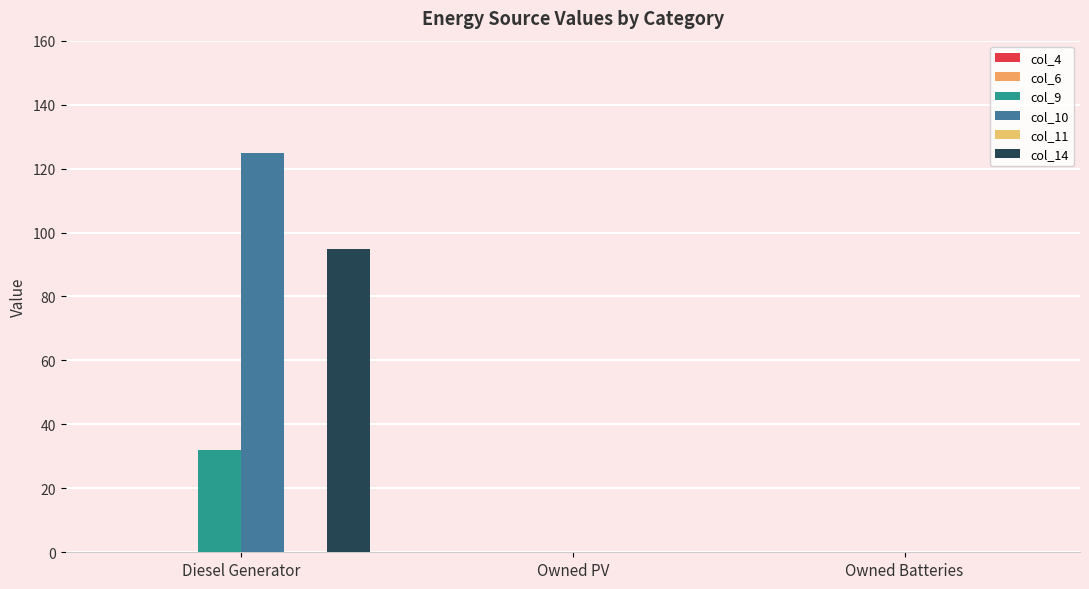

How many categories are shown in the chart?

3